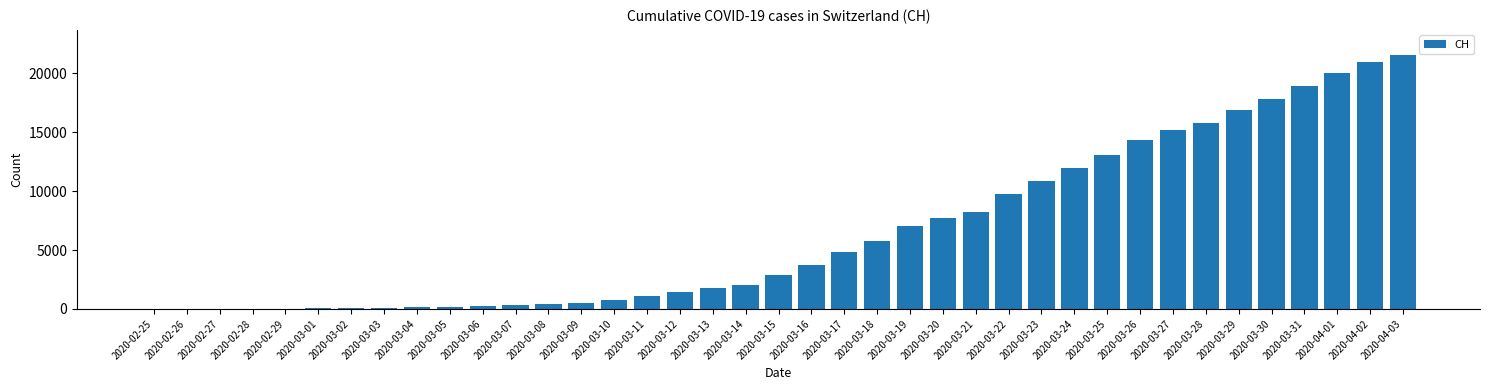

Which category has the highest value across all series?

2020-04-03